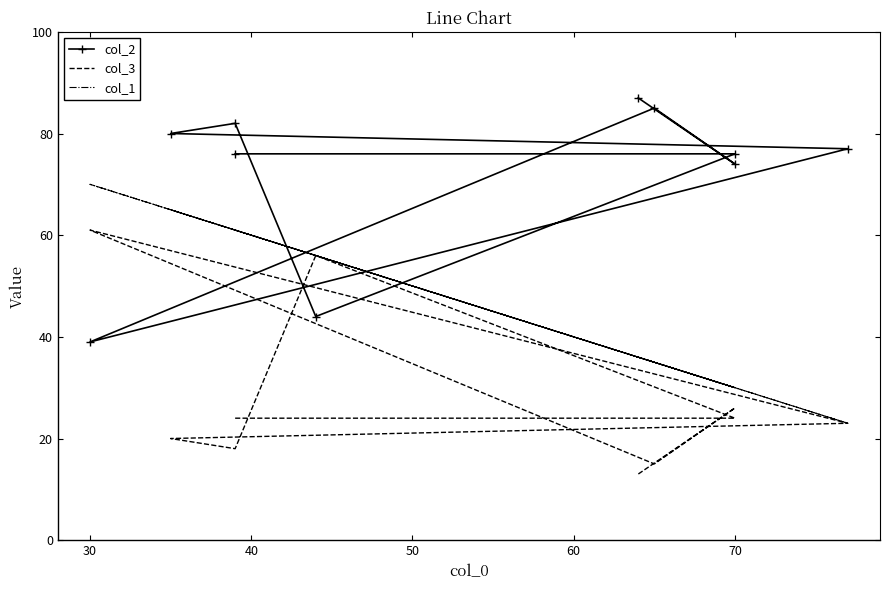

Which series has the largest total across all categories?

col_2